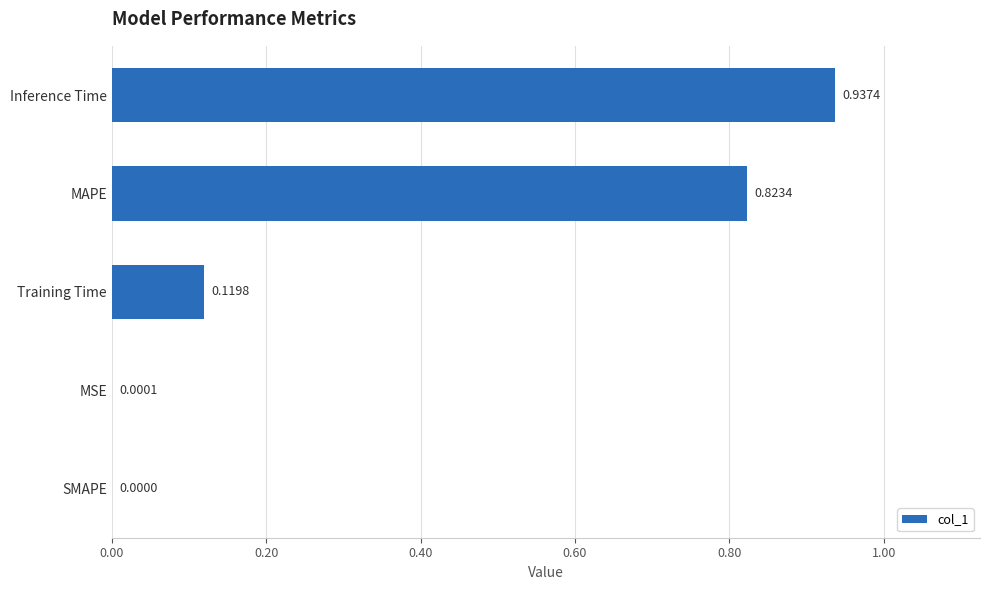

Where is the data nearest to the value 0?

SMAPE